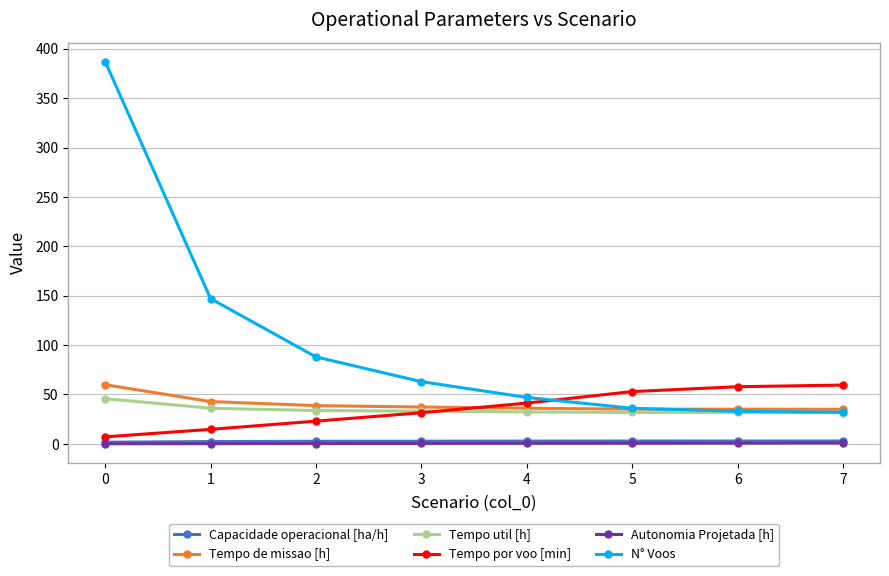

What is the sum of all N° Voos values?

833.0